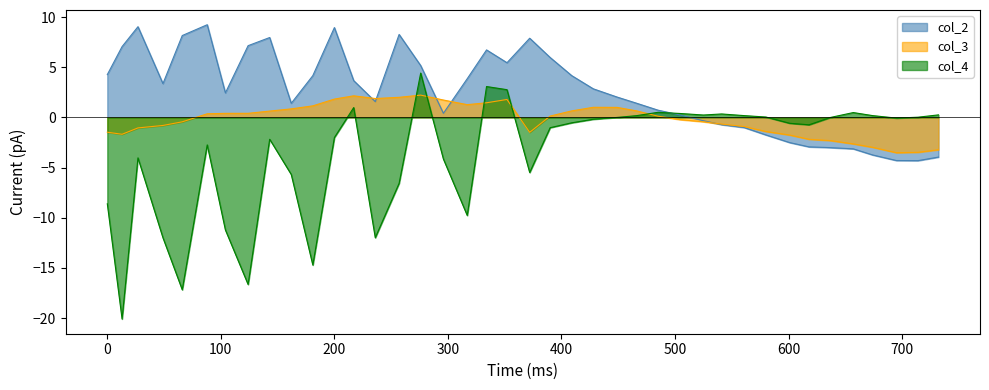

What is the maximum value shown in the chart?

9.2